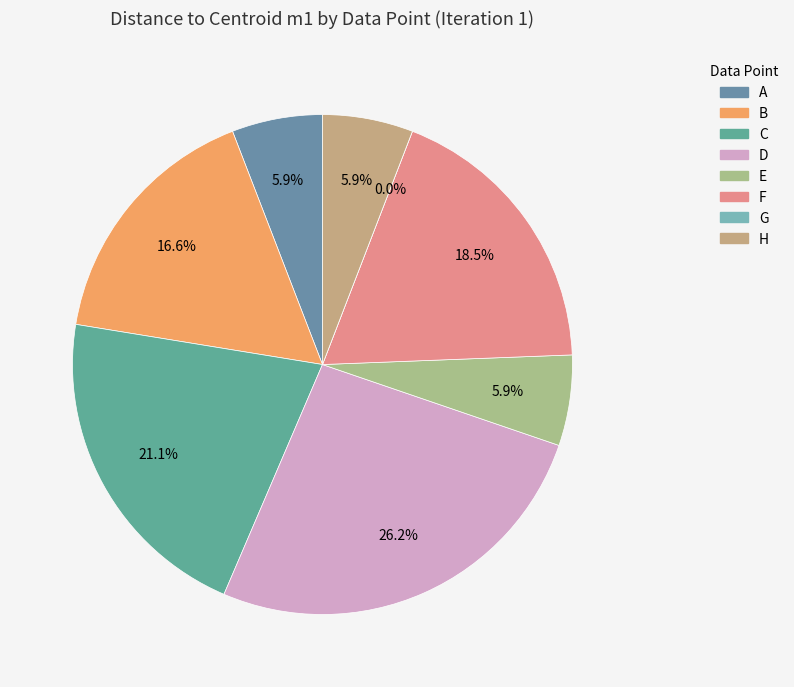

Rank the categories by value from lowest to highest.

G, A, E, H, B, F, C, D